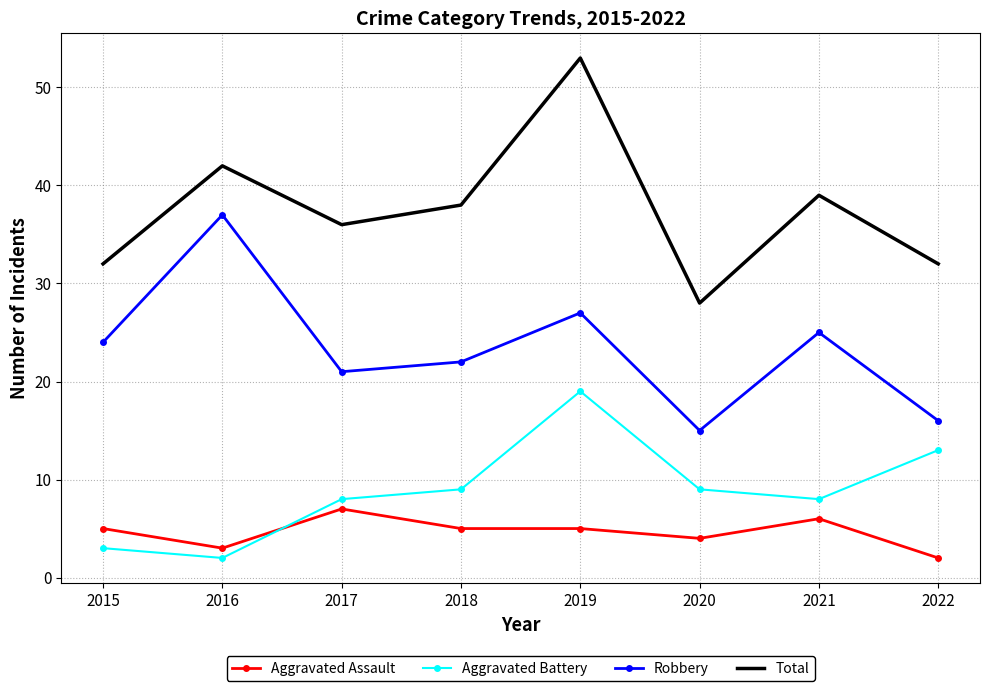

What value does the Total series have at 2015, to the nearest 10?

30